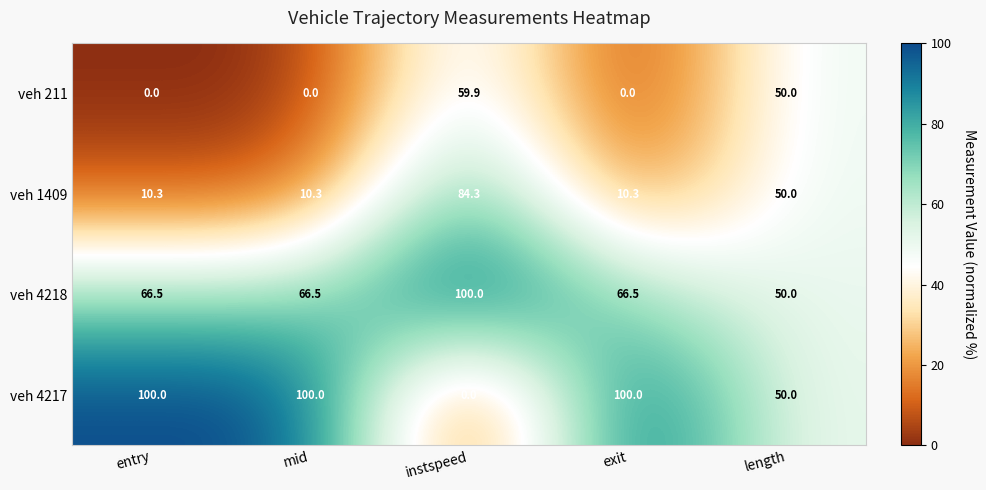

What is the difference between the veh 4218 values at mid and length?

16.5